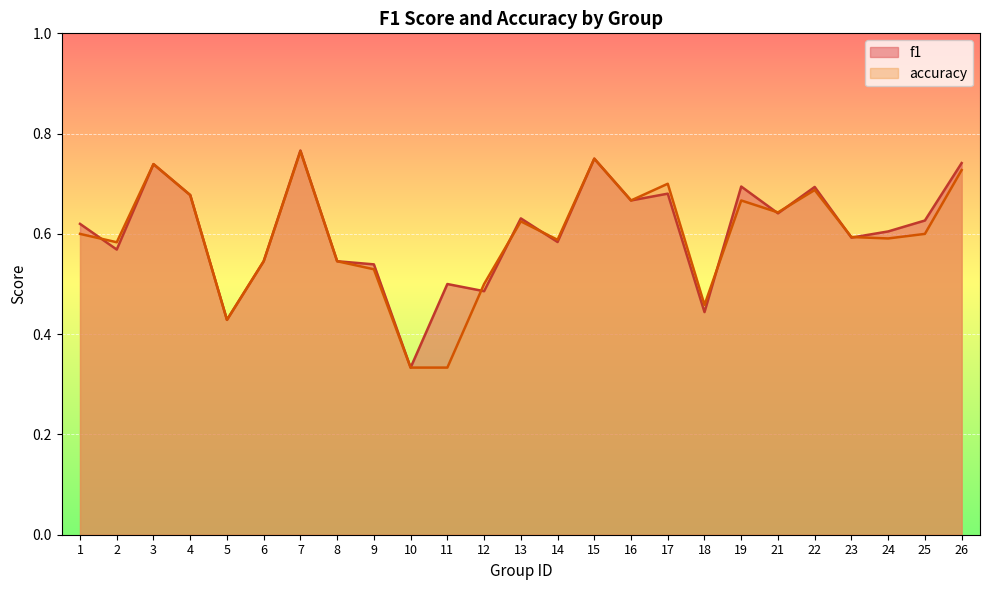

What is the average value of the f1 series?

0.6